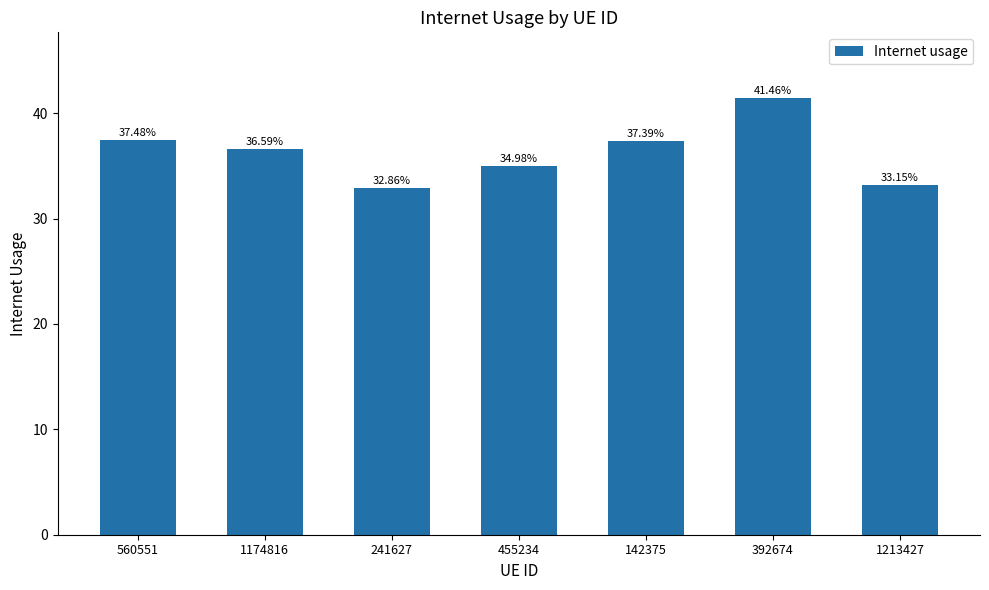

What position from the right is 1213427?

1